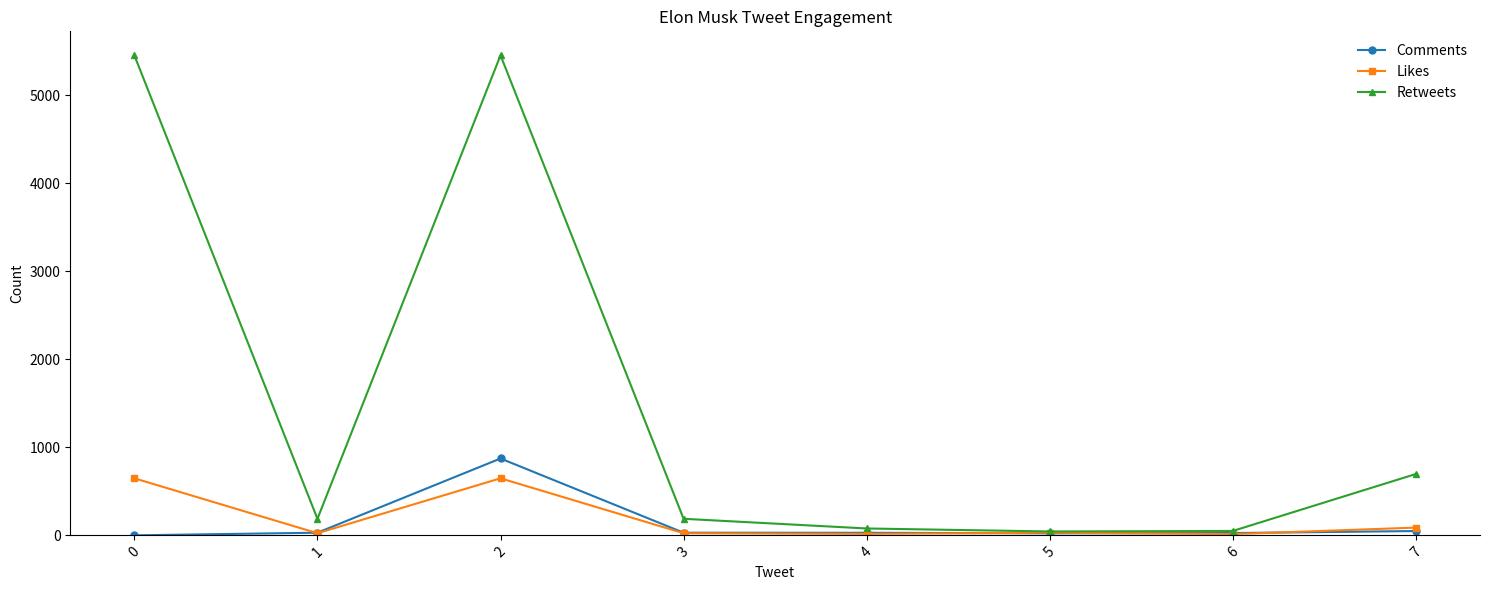

At which category does Retweets reach its first local valley?

1